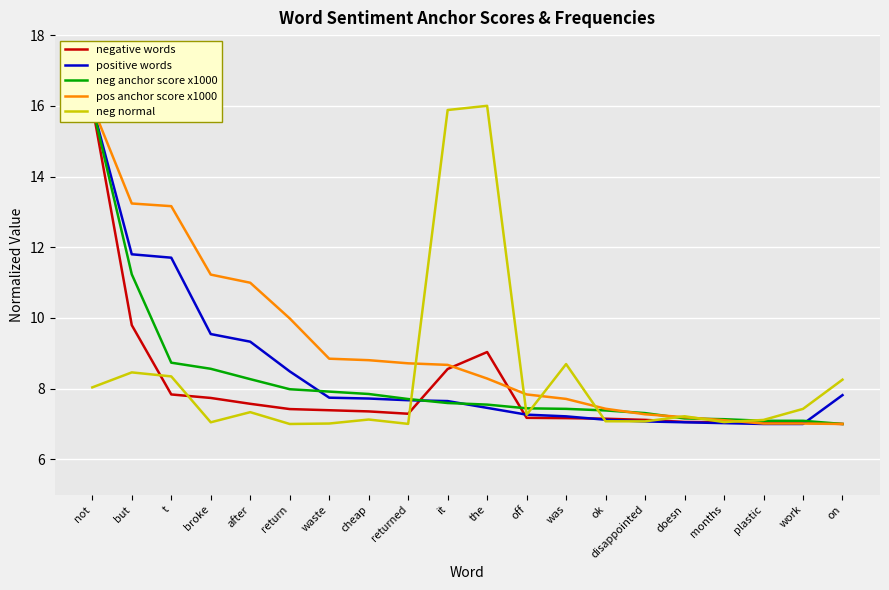

Is the value of positive words at work greater than the value of neg anchor score x1000 at off?

No